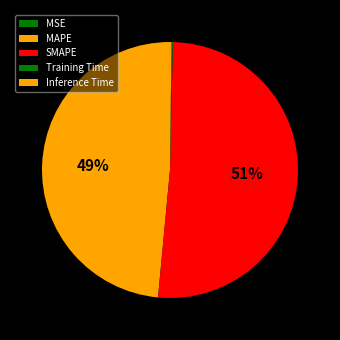

How many slices are in this pie chart?

5